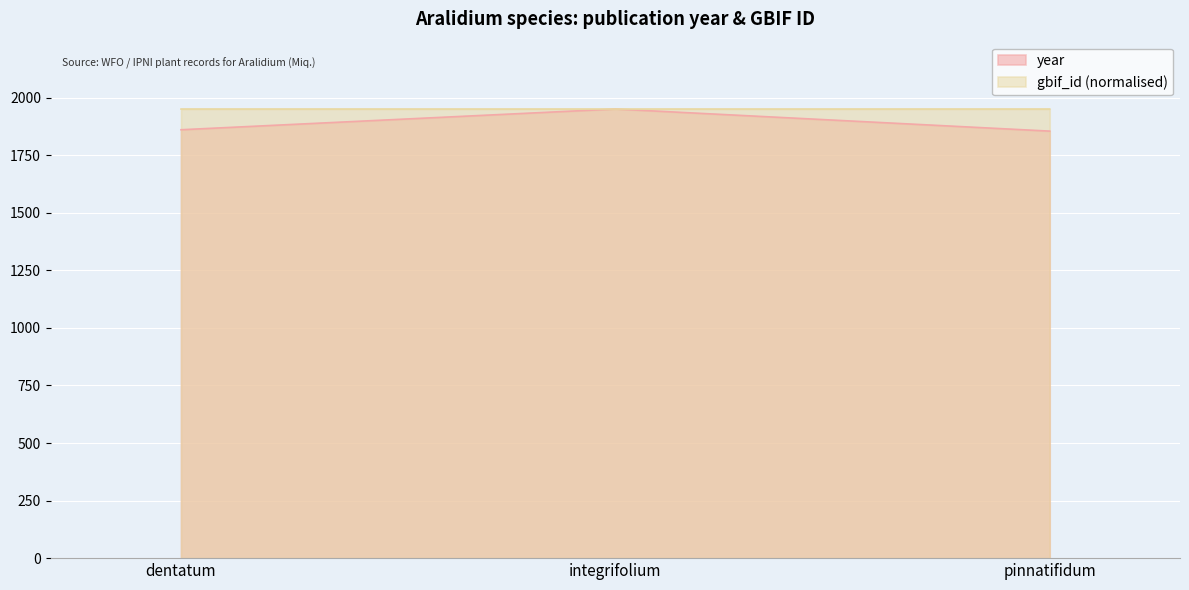

List the series in order of their overall mean, lowest first.

year, gbif_id (normalised)